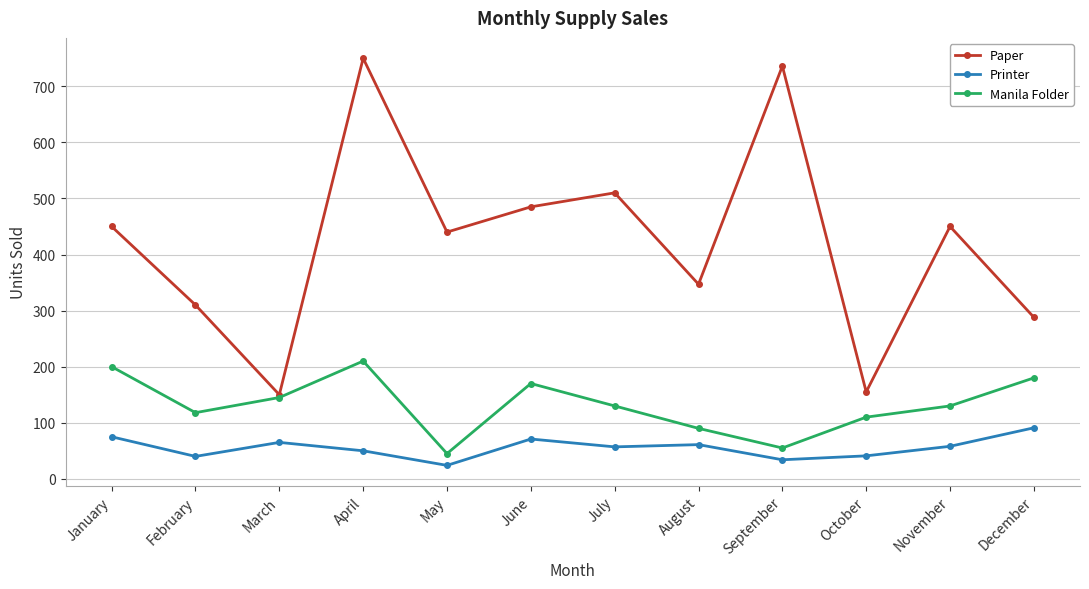

True or false: Paper and Printer intersect in this chart.

False